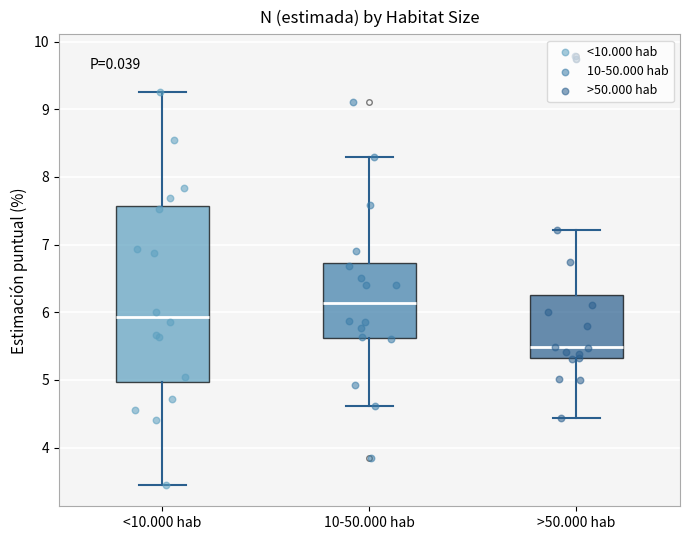

Where is the lower edge of the box for >50.000 hab on the y-axis? The values are not printed on the chart, so give them approximately, as read against the axis.

5.3